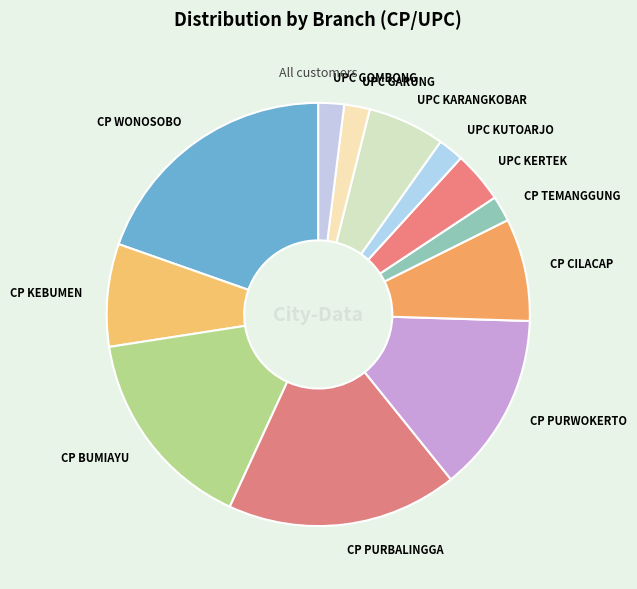

Is the sum of CP WONOSOBO and UPC KUTOARJO greater than half?

No